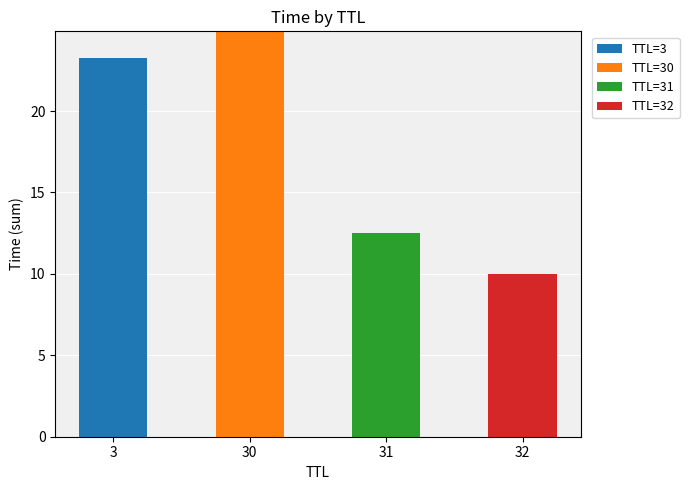

What are all the series names shown in the legend?

TTL=3, TTL=30, TTL=31, TTL=32